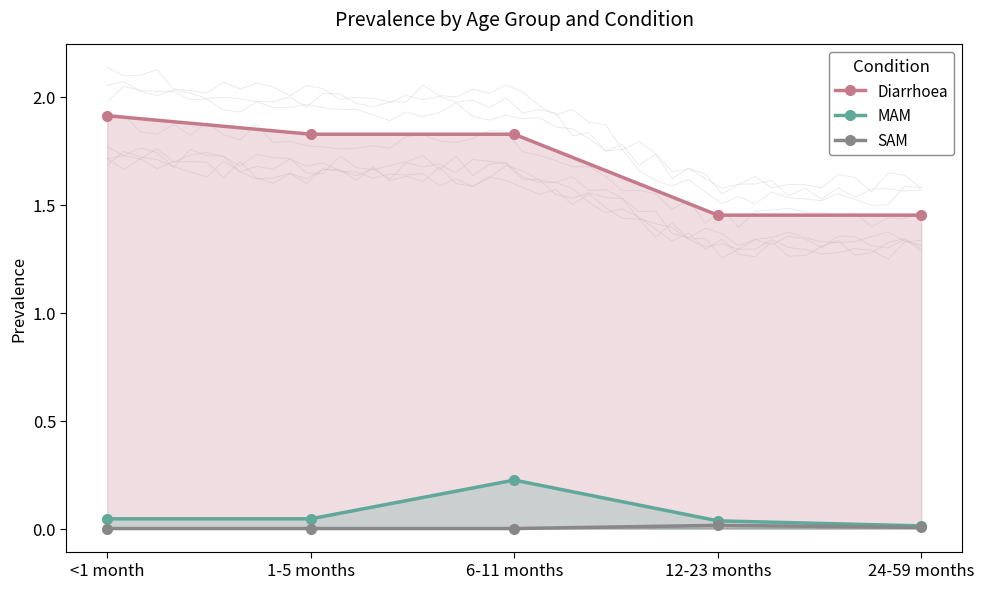

What position from the right is 6-11 months?

3